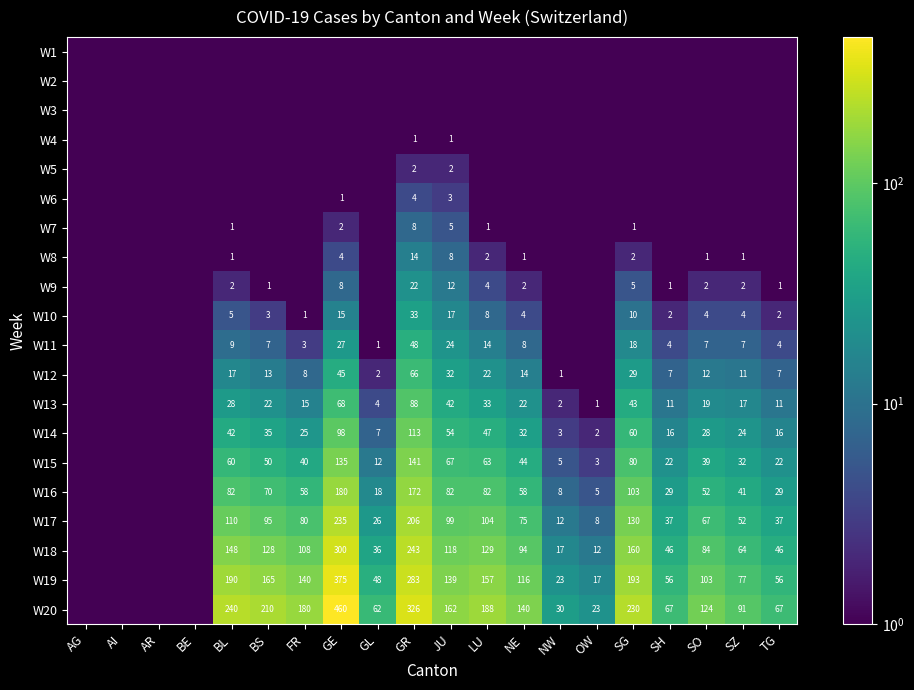

What is the difference between the highest and lowest values at GE?

459.9